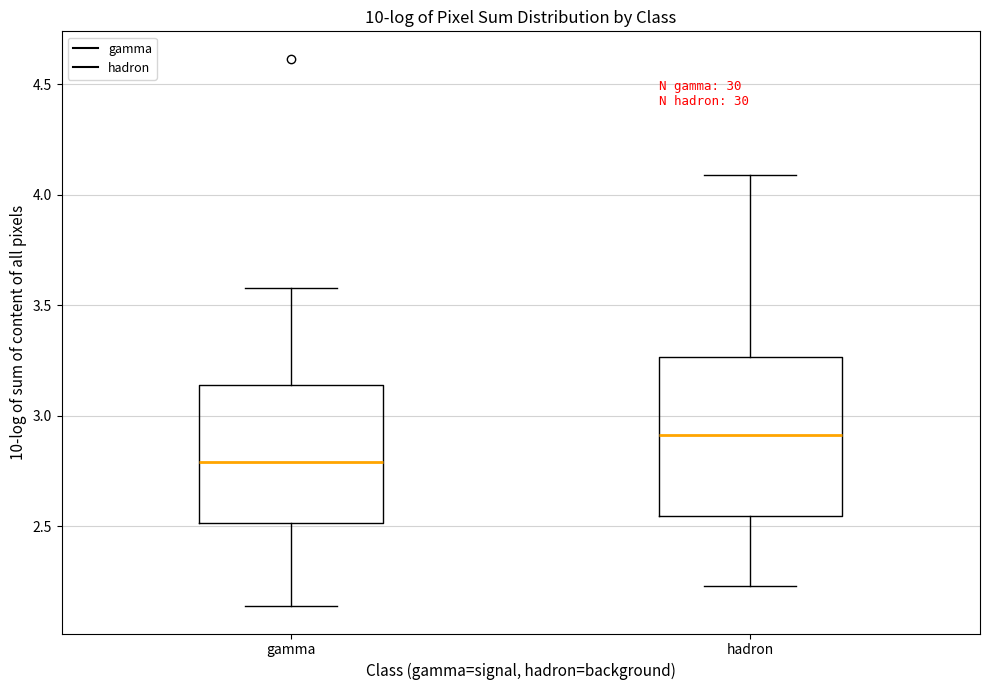

Reading left to right, transcribe this box plot: for each box, give where its median line is, the range the box spans, and where its two whiskers end, as read against the y-axis. The values are not printed on the chart, so give them approximately, as read against the axis.

gamma: median 2.80, box 2.50 to 3.15, whiskers 2.15 to 3.60
hadron: median 2.90, box 2.55 to 3.25, whiskers 2.25 to 4.10